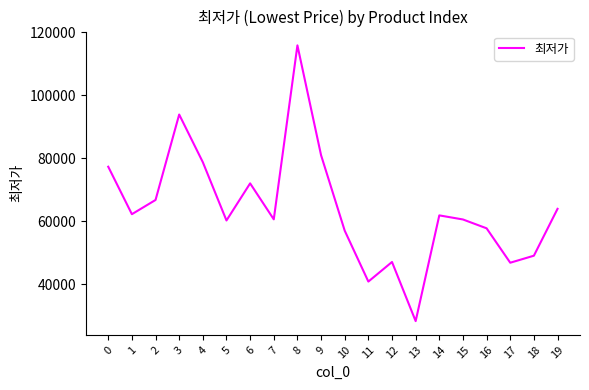

How many values are below 61820?

10